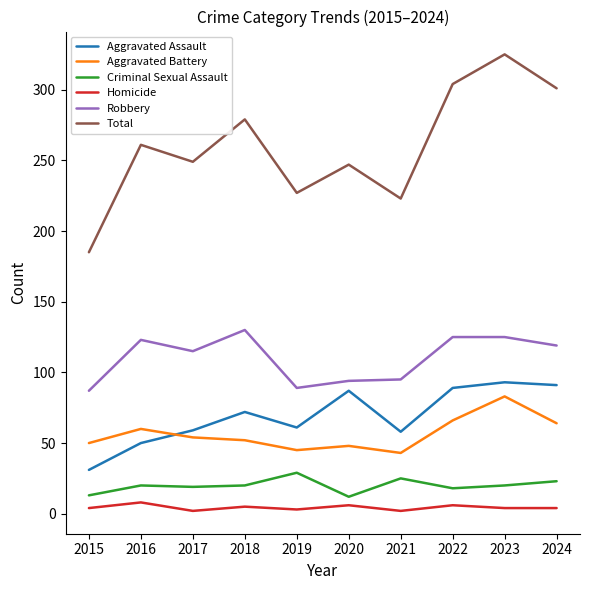

What are all the series names shown in the legend?

Aggravated Assault, Aggravated Battery, Criminal Sexual Assault, Homicide, Robbery, Total